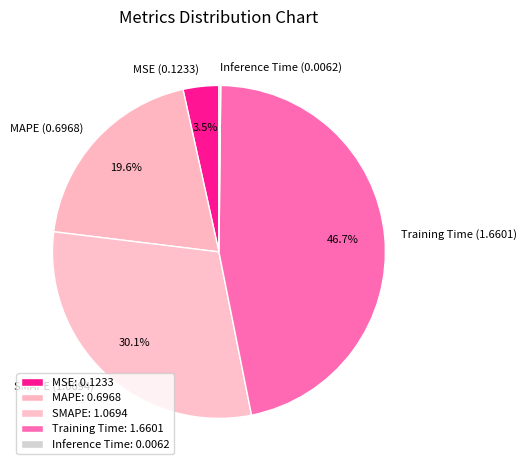

Is there any slice that represents more than half of the pie?

No